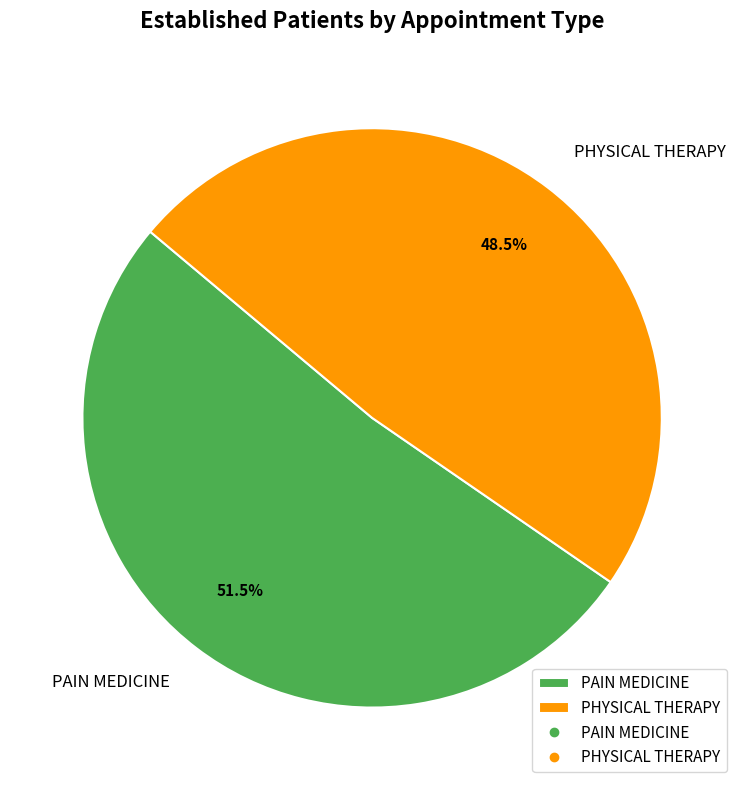

Does PAIN MEDICINE represent more than half of the total?

Yes